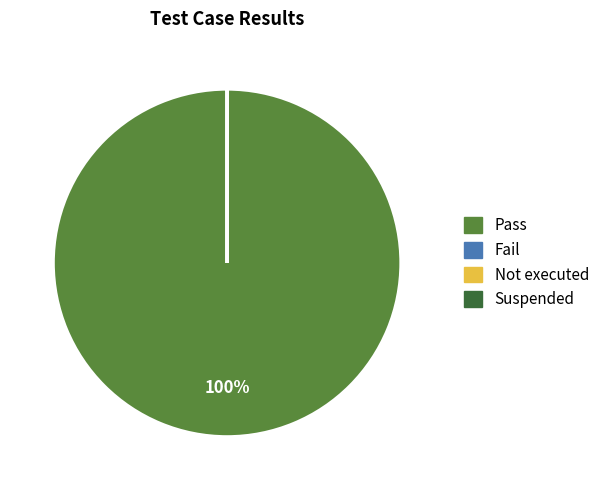

Is it true that Pass is 100% of the pie?

True